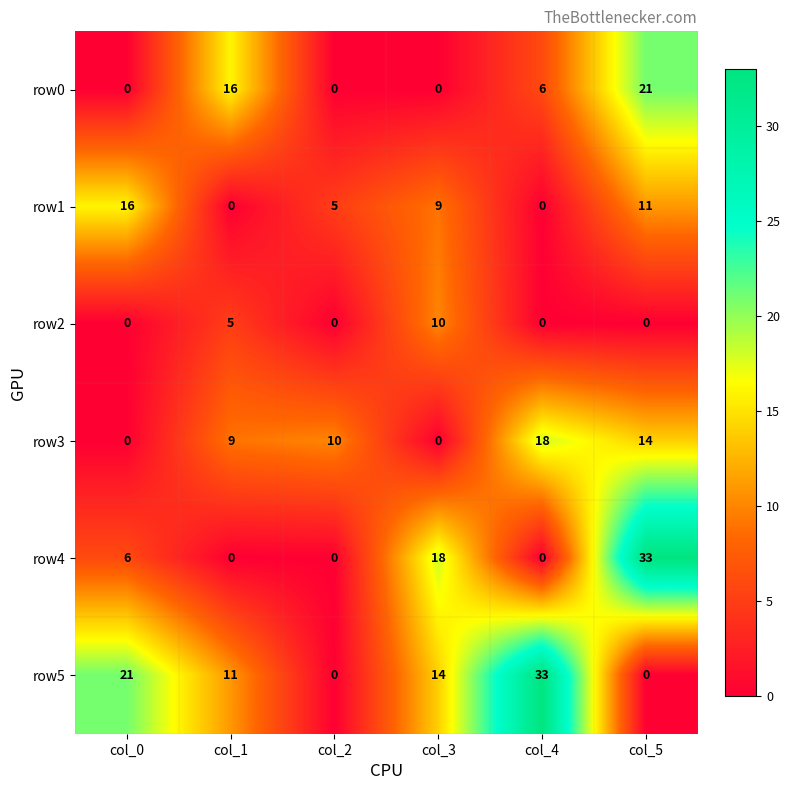

Read the row4 value at col_3.

18